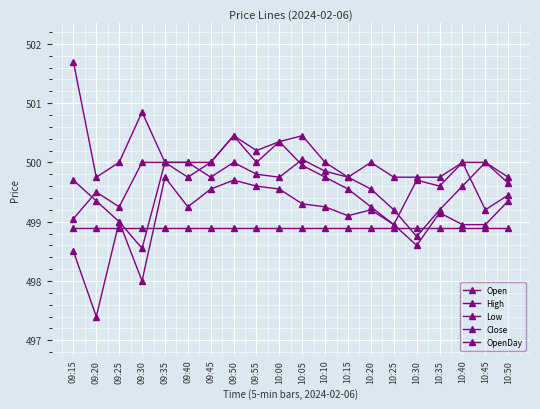

Where is High nearest to the value 500?

09:25